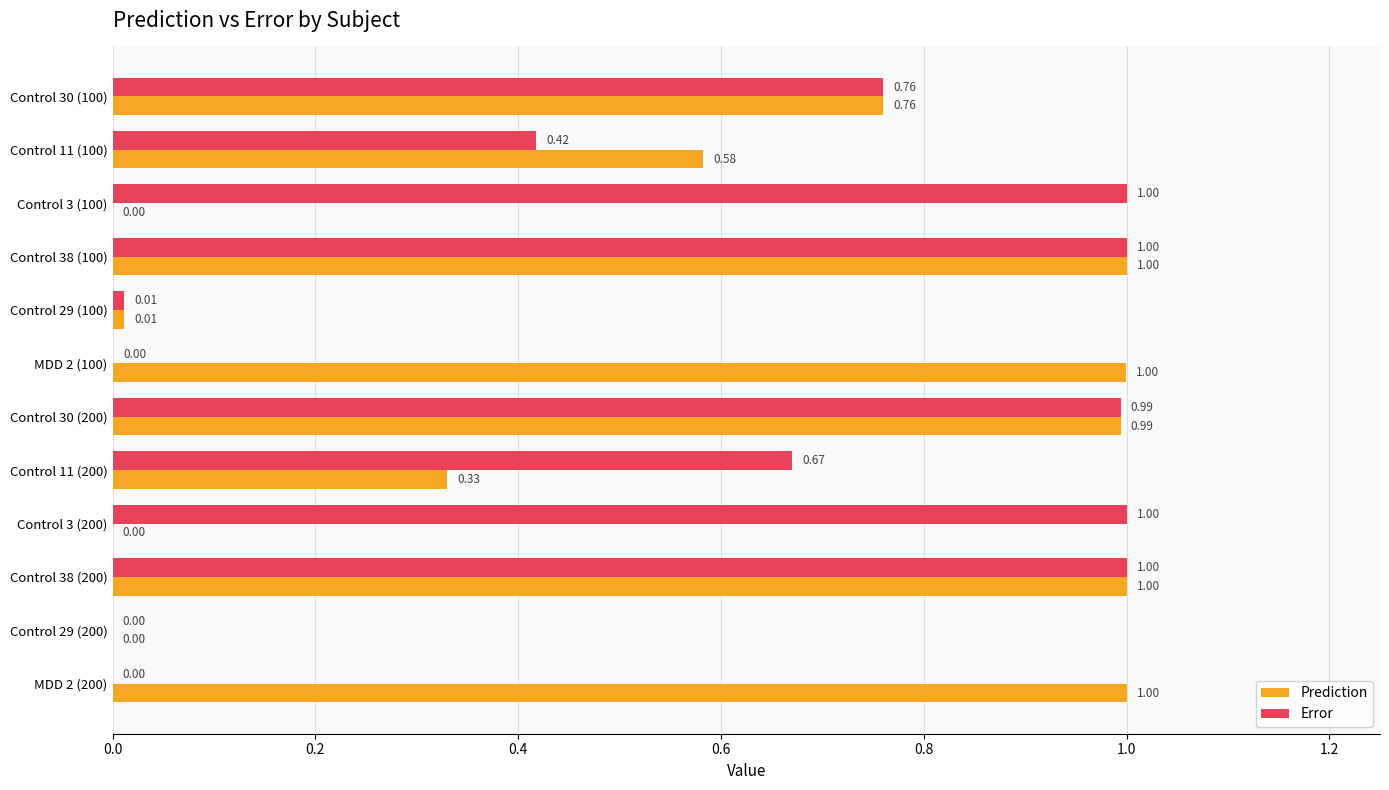

Which series has the largest total across all categories?

Error